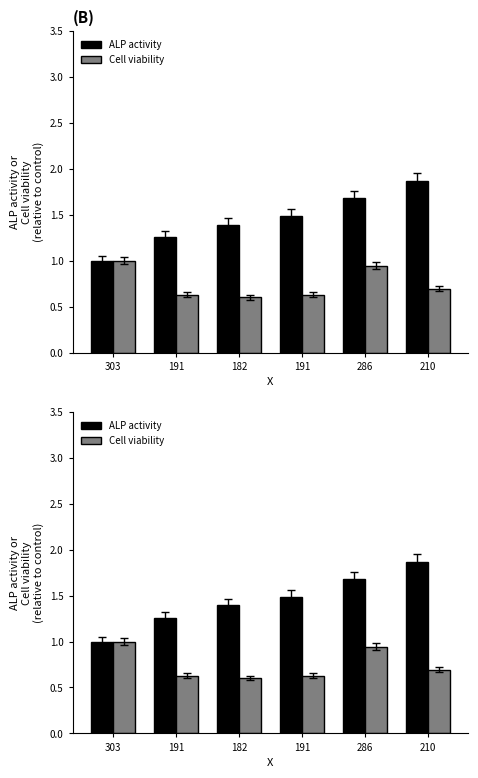

The value of ALP activity at 303 is 1.0. True or false?

True